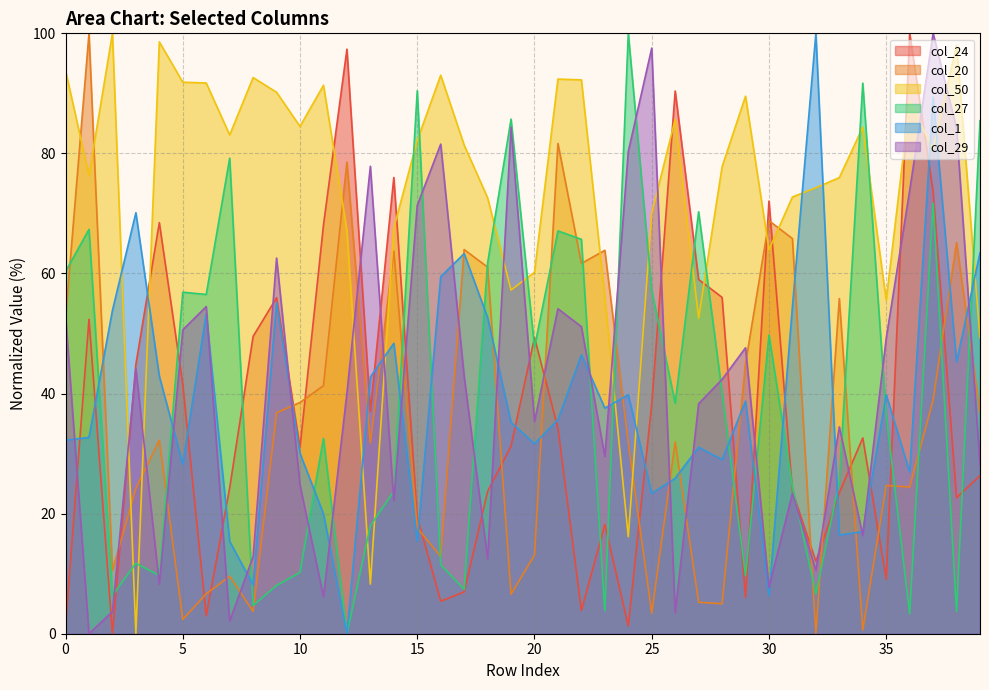

After their last crossing, which series has the higher values: col_27 or col_24?

col_27